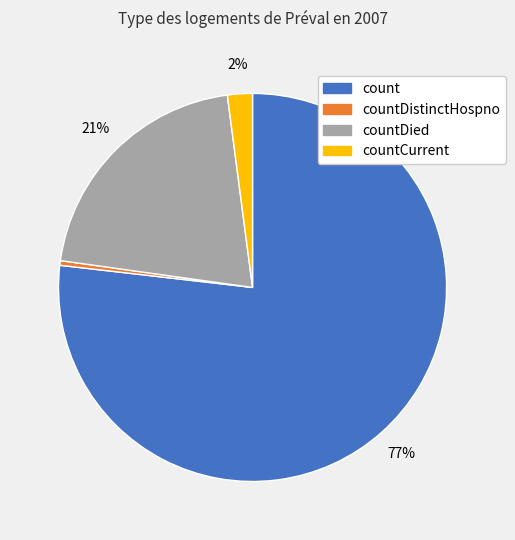

Is it true that countCurrent is 2% of the pie?

True